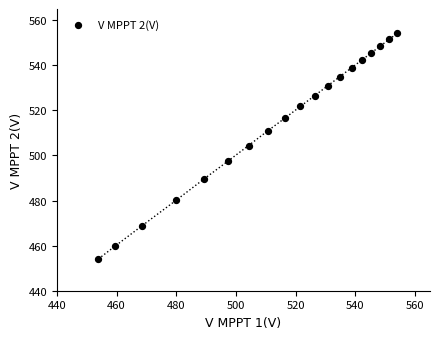

What is the range of Y values (max minus min)?

100.2